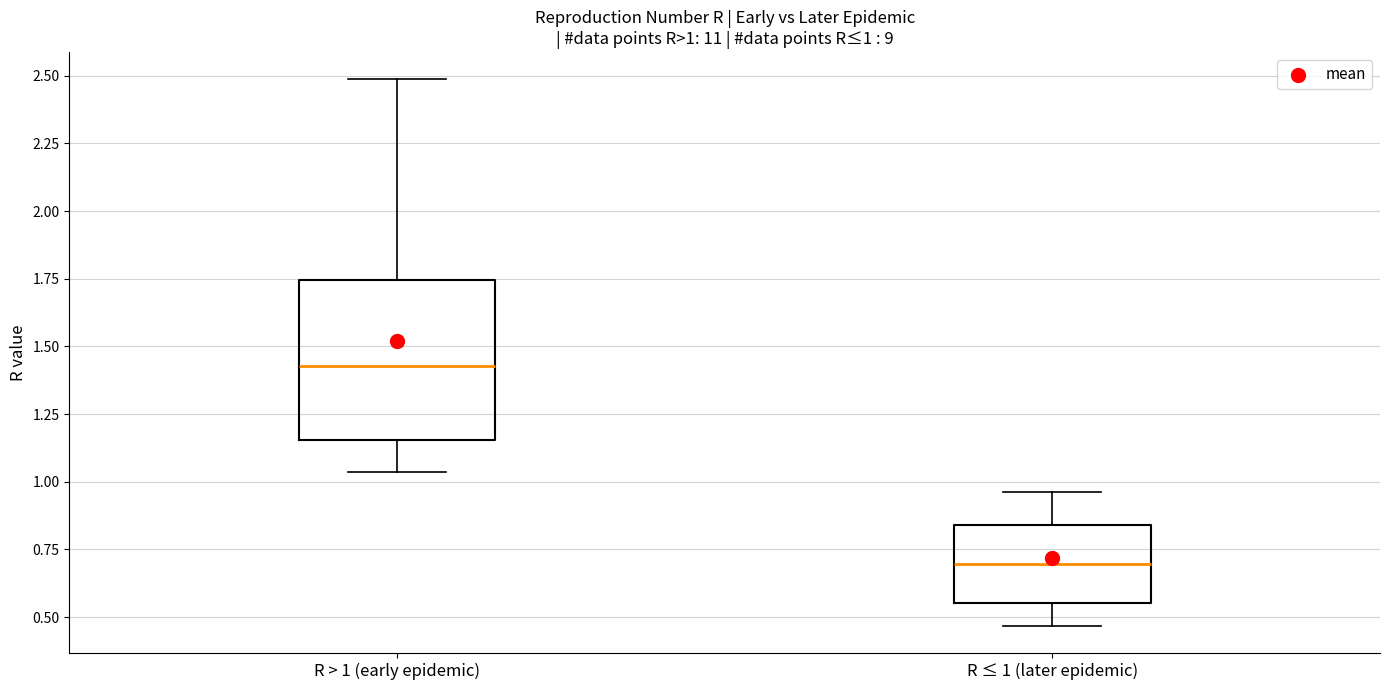

Which box is the tallest, from its lower edge to its upper edge?

R > 1 (early epidemic)